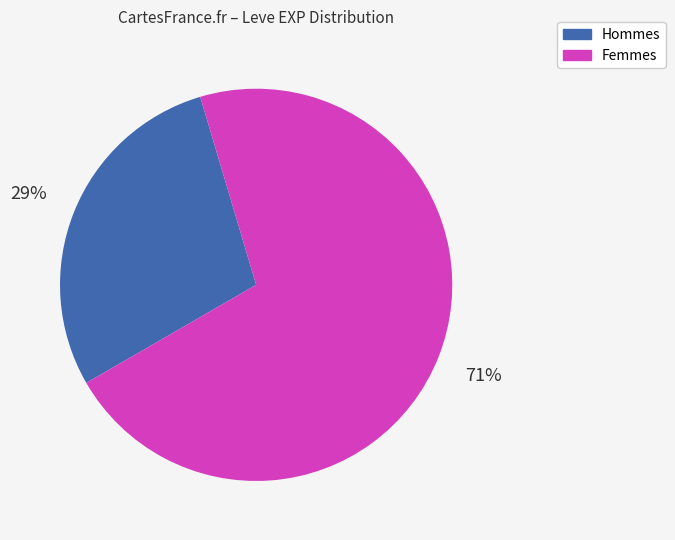

Count the number of slices in the pie.

2